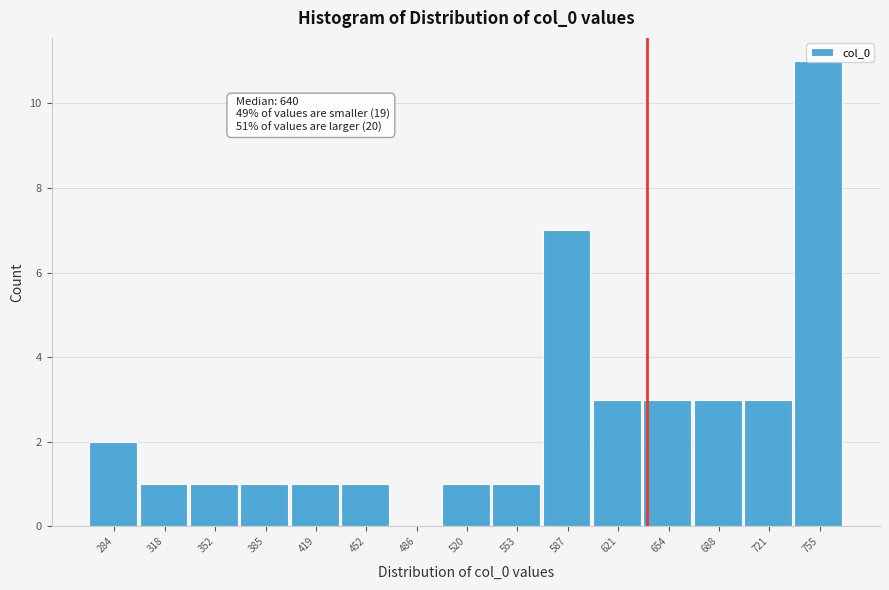

Which range on the x-axis has the tallest bar?

740 to 770